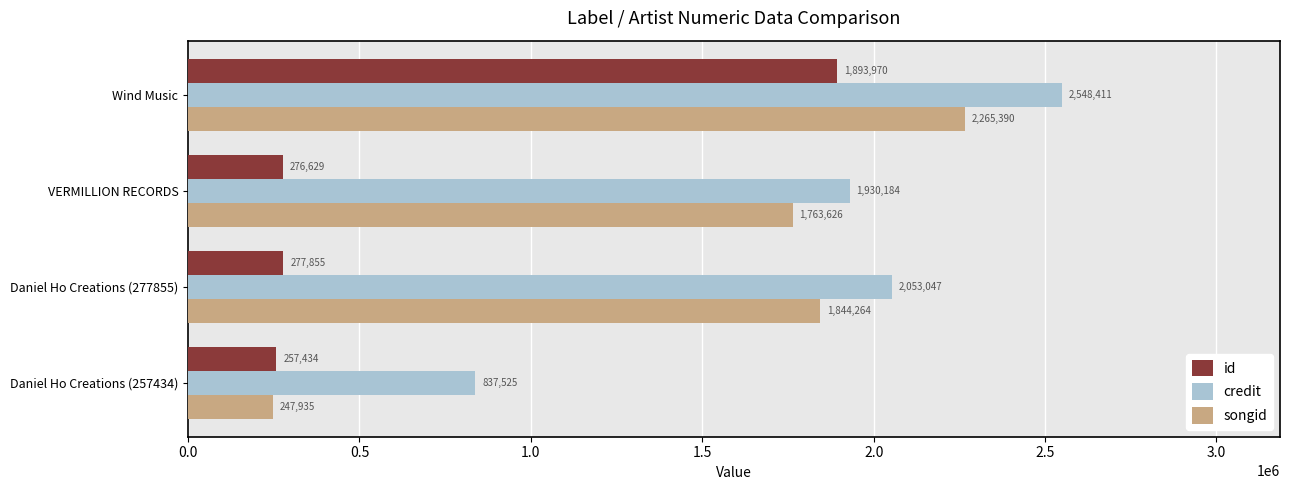

What is the minimum value shown in the chart?

247935